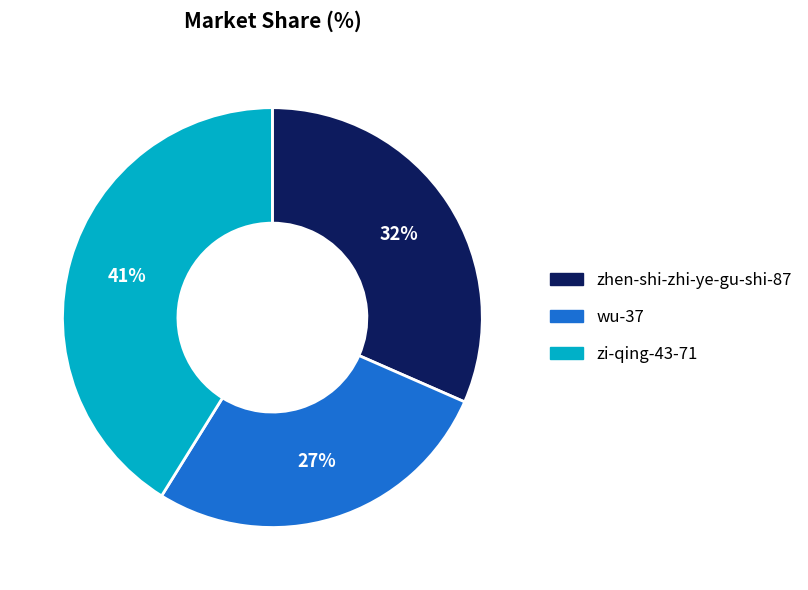

Count the number of slices in the pie.

3